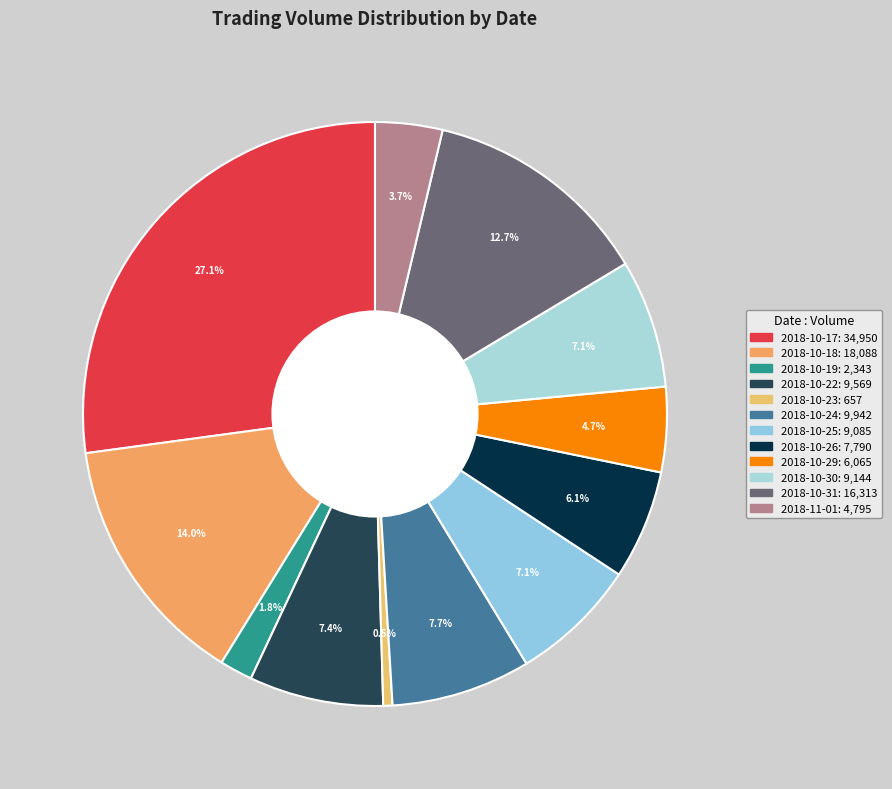

Count the number of slices in the pie.

12